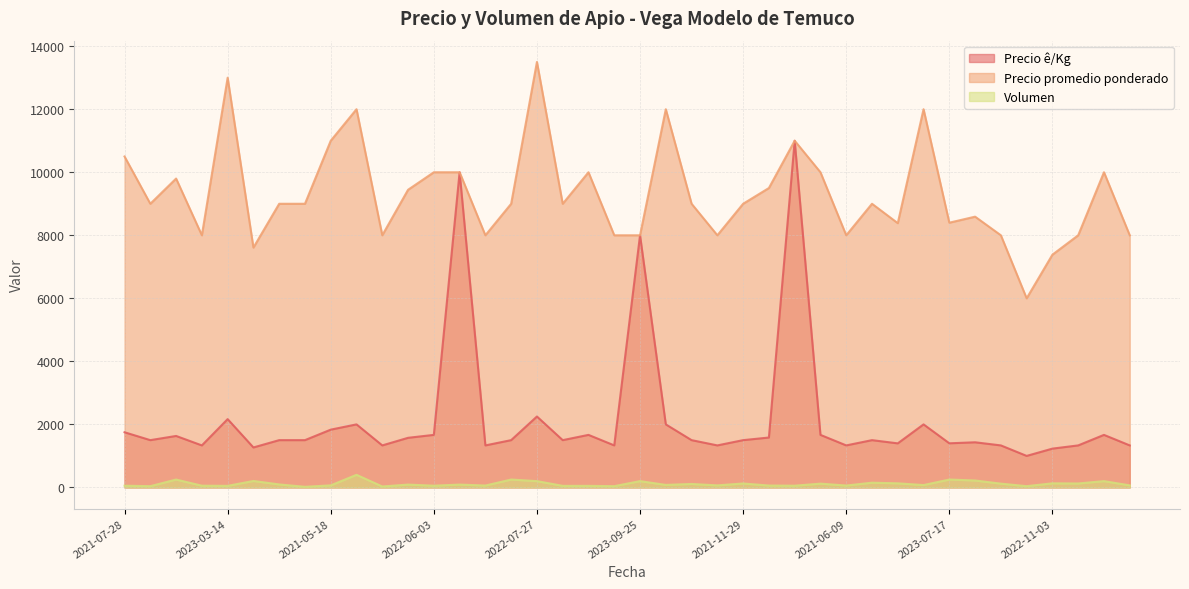

True or false: Precio promedio ponderado and Precio ê/Kg intersect in this chart.

False